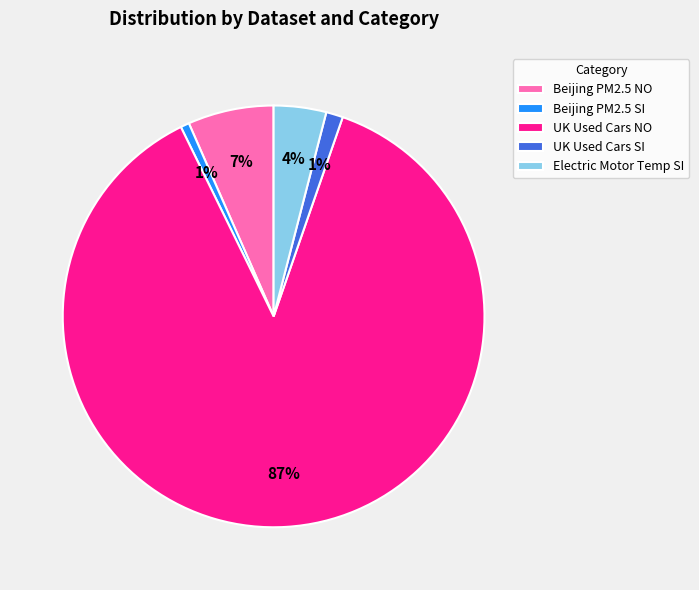

Do UK Used Cars NO and Beijing PM2.5 SI together represent more than half of the pie?

Yes